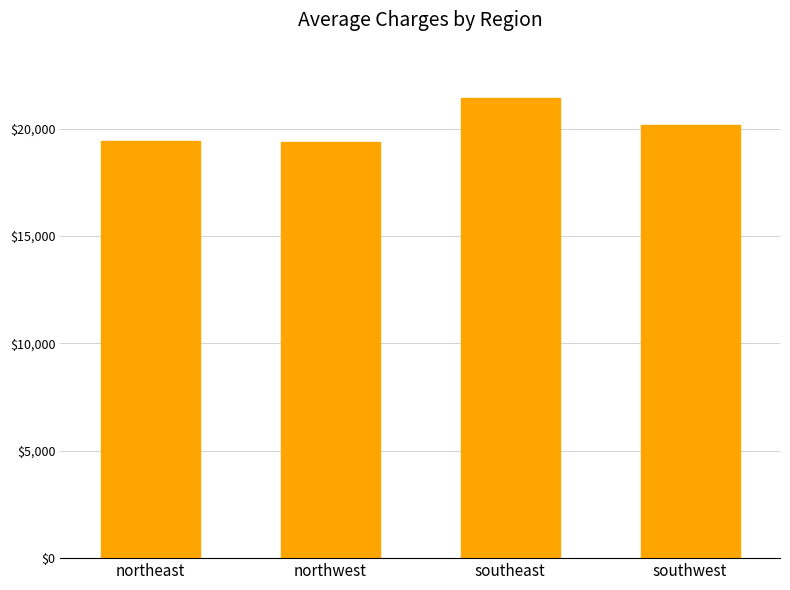

Is it true that the value at northeast is 19419.5?

True